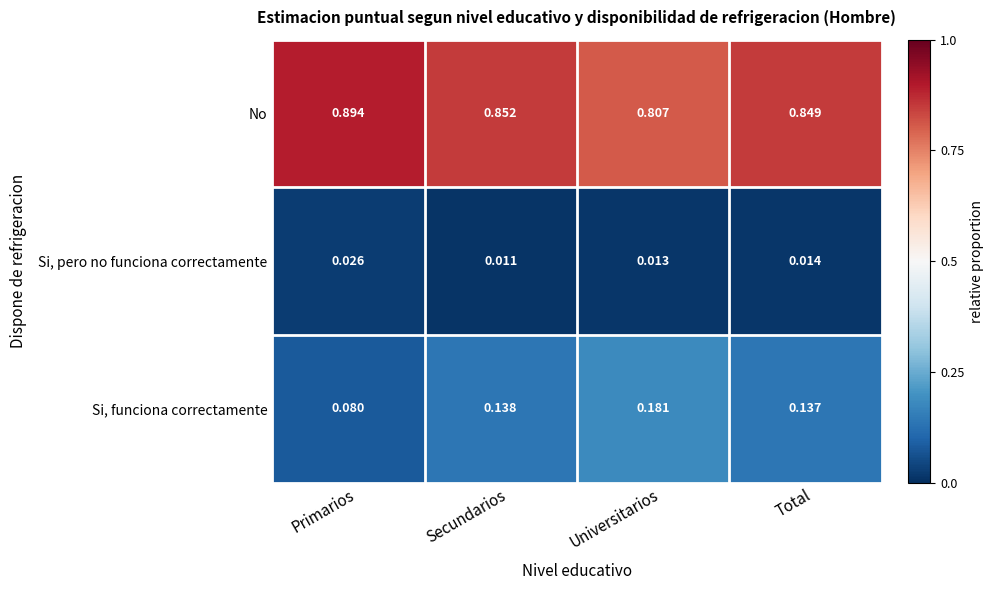

Which label corresponds to the smallest value in the chart?

Secundarios